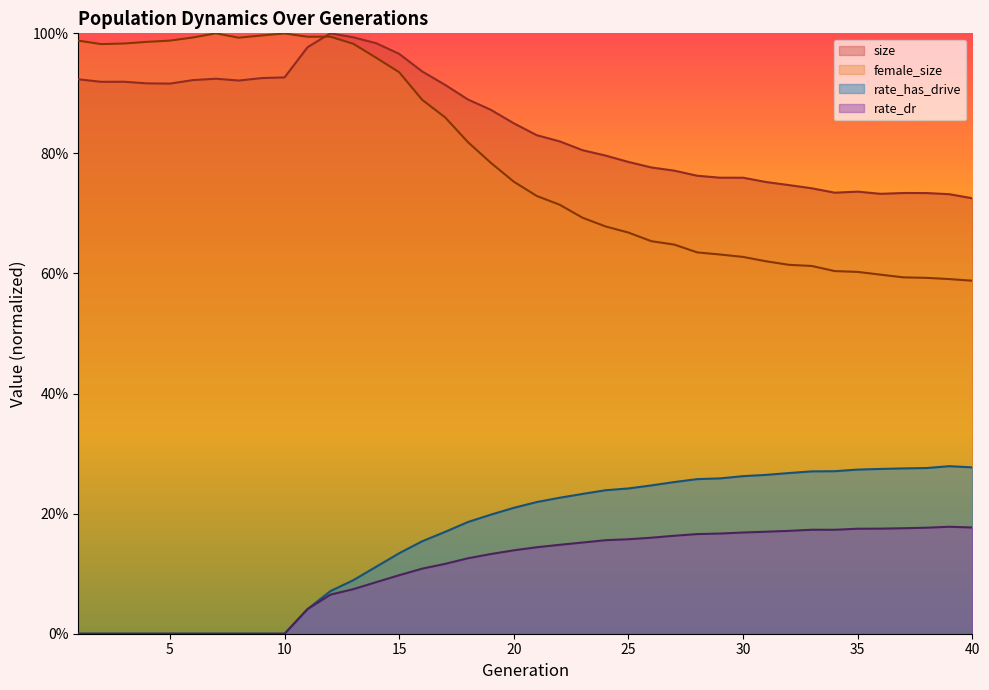

What is the difference between the maximum and second lowest values in the size series?

0.3